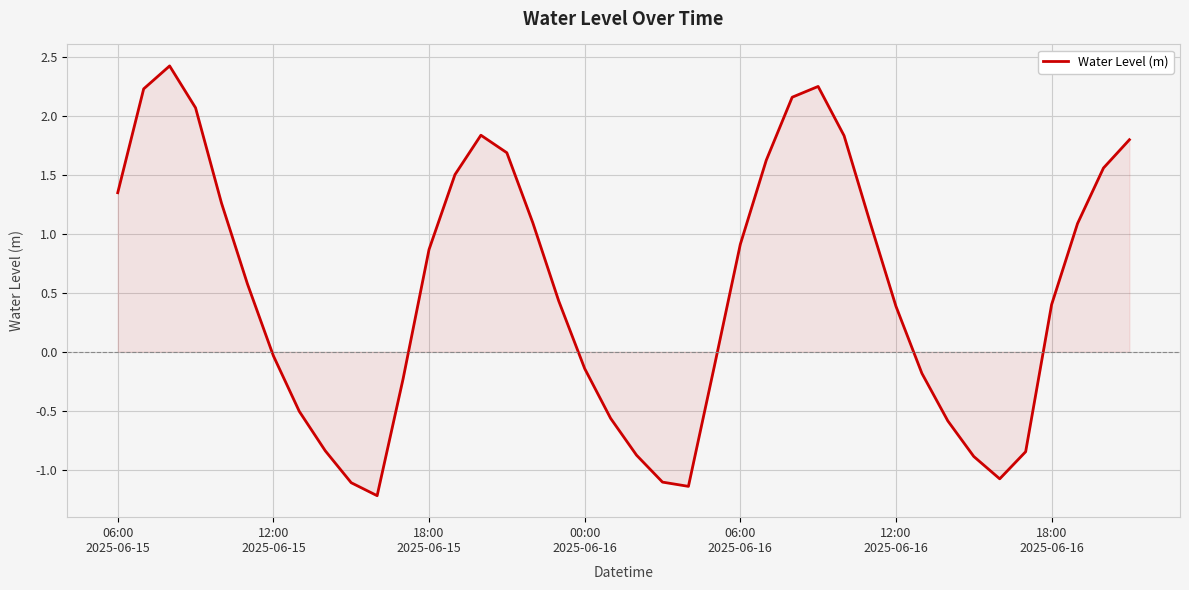

What is the smallest value displayed?

-1.2